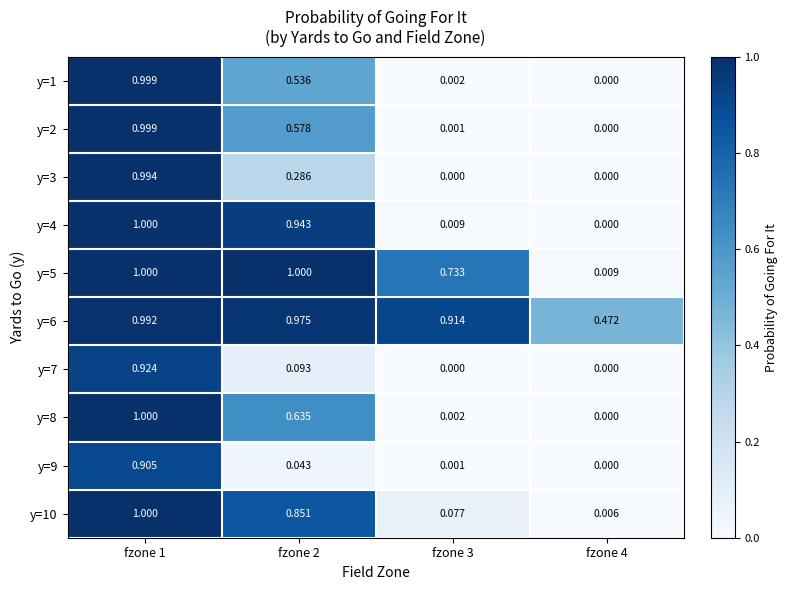

Is the value of y=10 at fzone 4 greater than the value of y=3 at fzone 3?

Yes